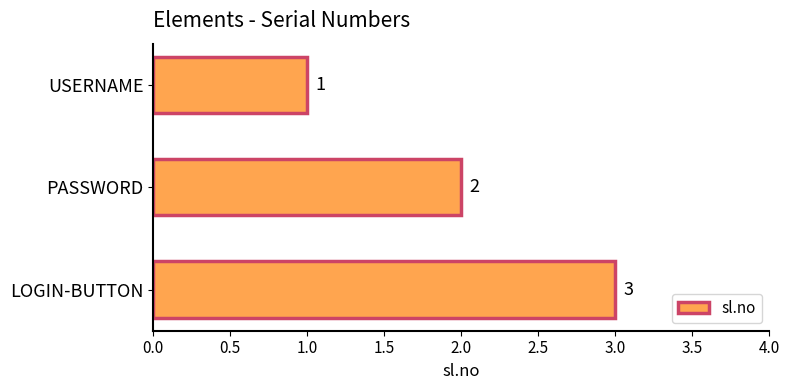

What position from the bottom is LOGIN-BUTTON?

1